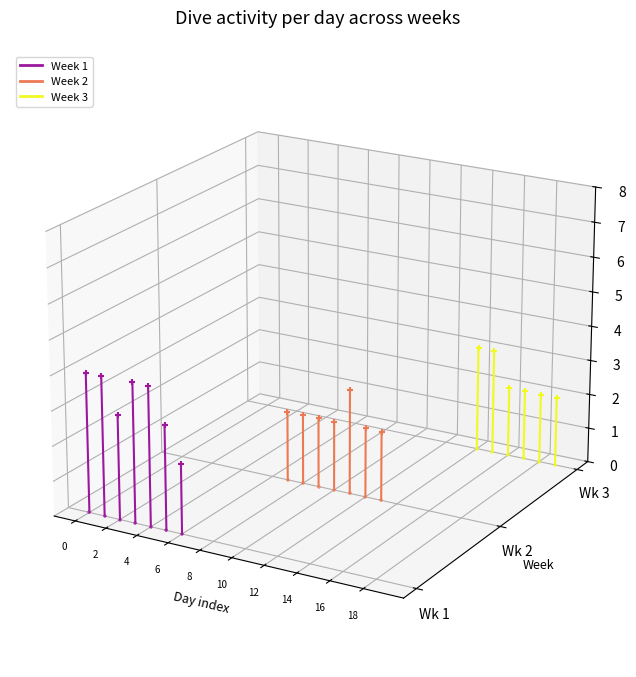

Which series reaches the minimum Y coordinate?

Week 1